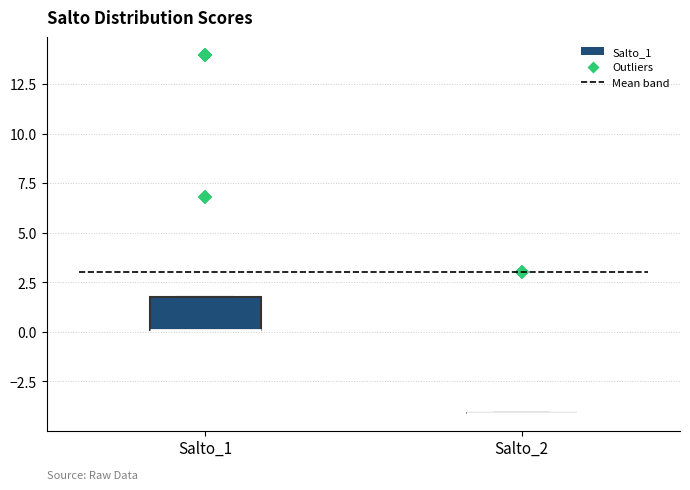

Which box is the tallest, from its lower edge to its upper edge?

Salto_1